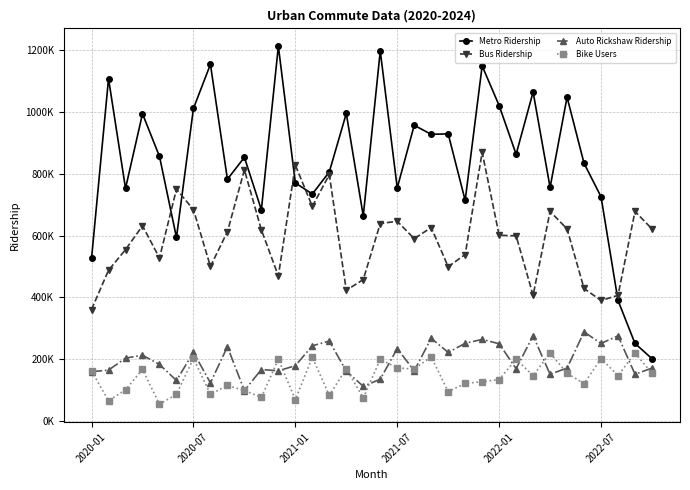

What is the minimum value shown in the chart?

54632